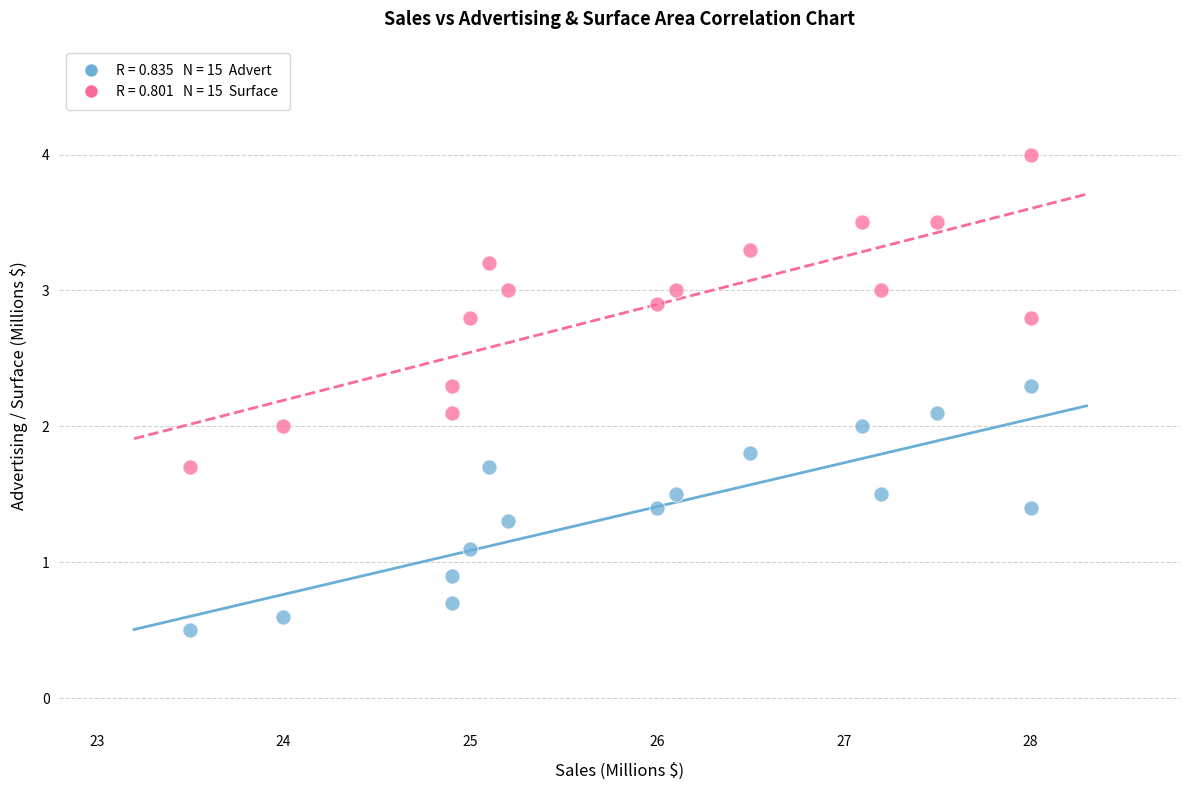

Across all data points, what is the range of Y values (max minus min)?

3.5